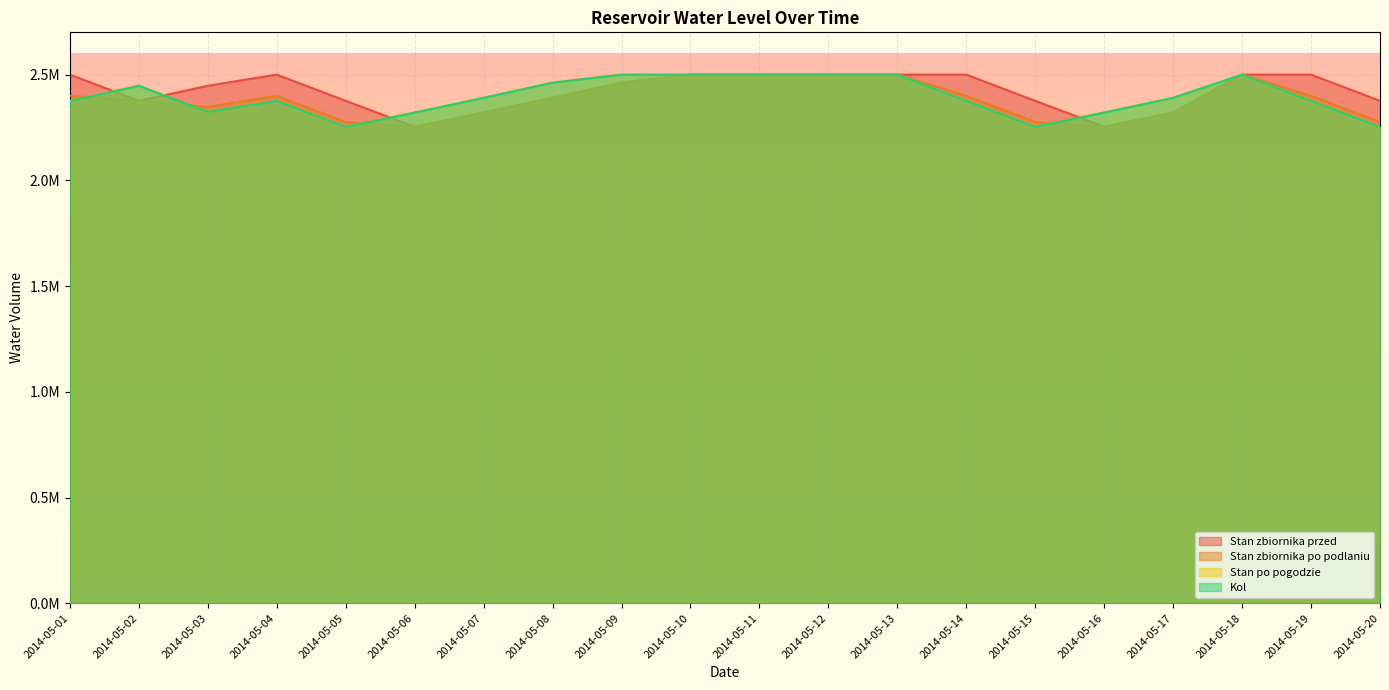

Rank the series by their maximum value, from lowest to highest.

Stan zbiornika przed, Stan zbiornika po podlaniu, Stan po pogodzie, Kol